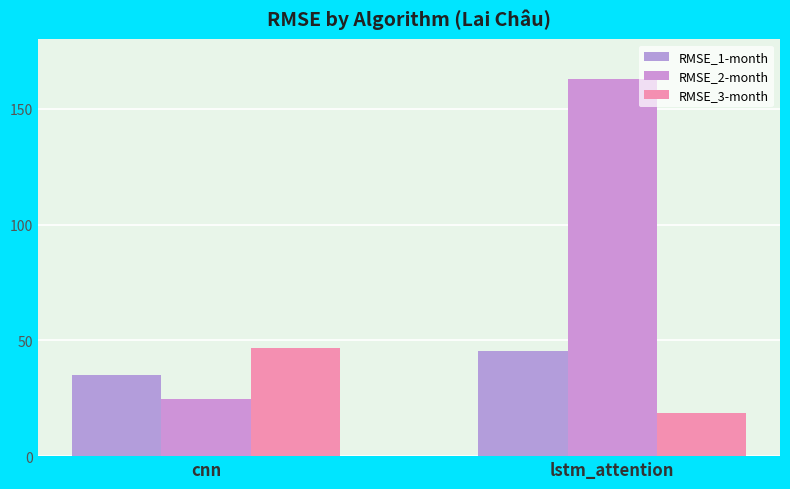

At how many categories does at least one series exceed 67?

1